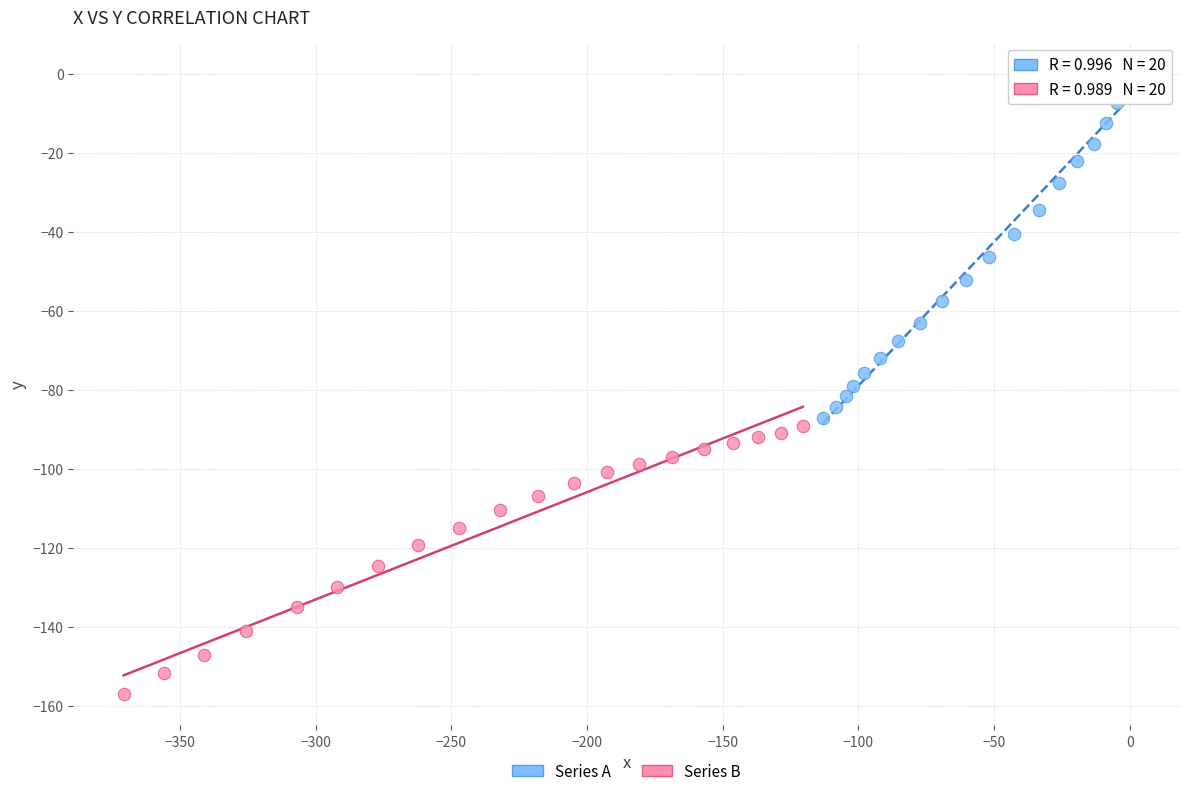

Which series reaches the maximum Y coordinate?

Series A